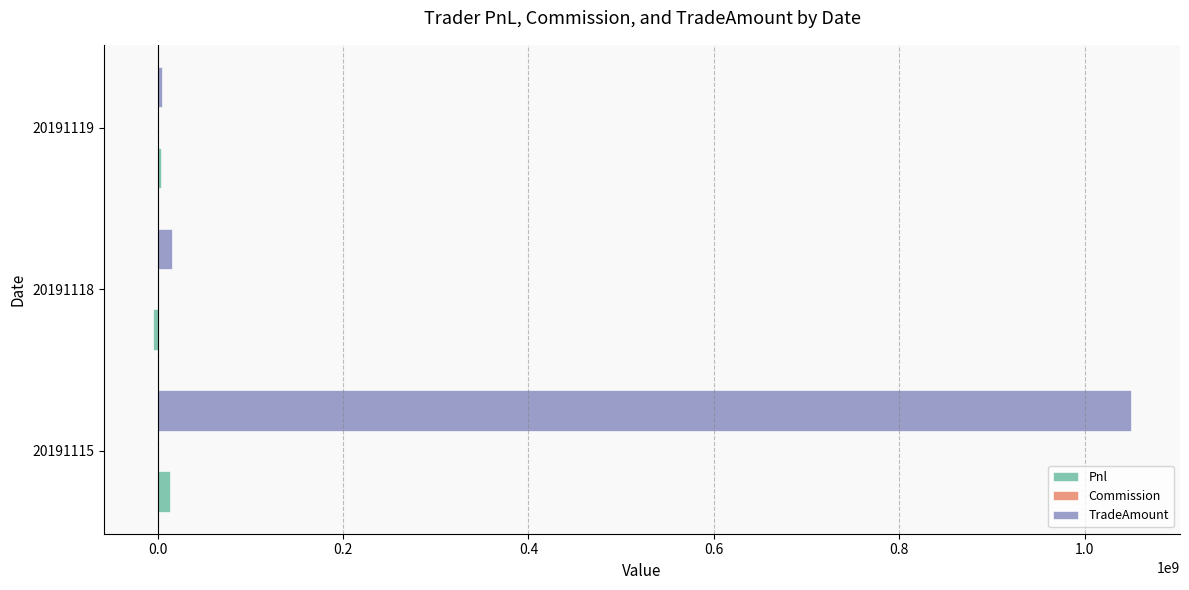

Count the number of categories in the chart.

3